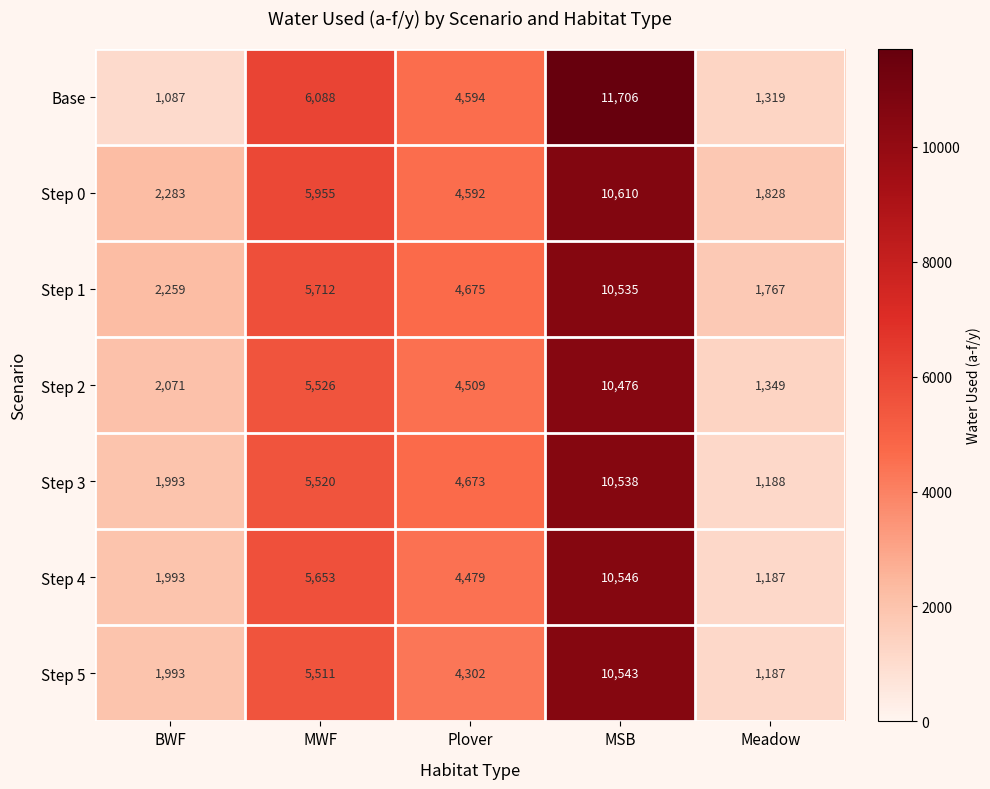

The Step 4 series shows 1285 at MWF. True or false?

False